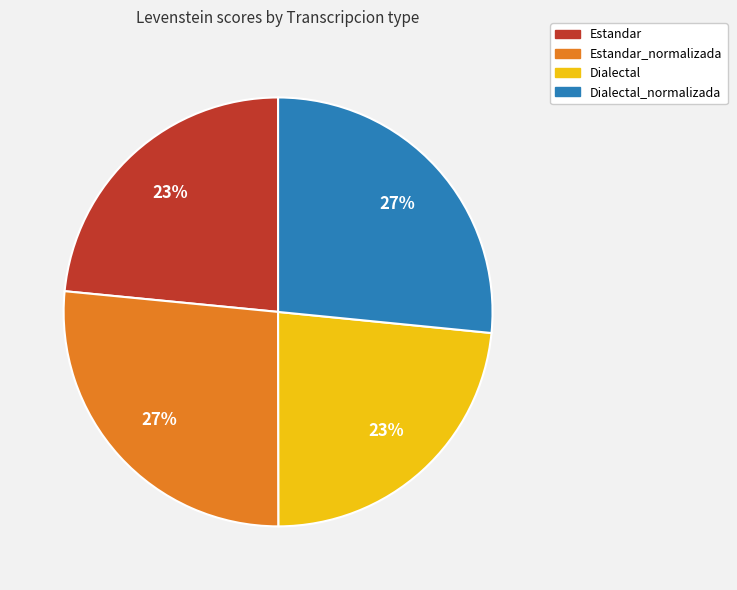

What is the ratio of the value at Dialectal to the value at Estandar?

1.0